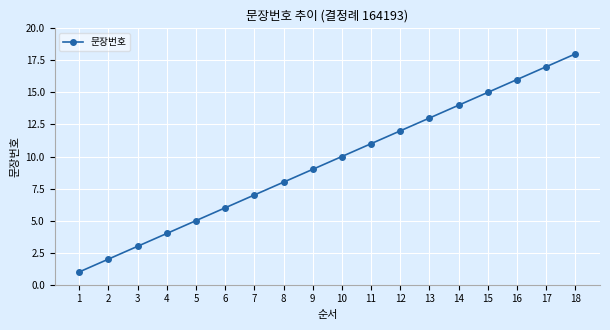

Which label corresponds to the largest value in the chart?

18